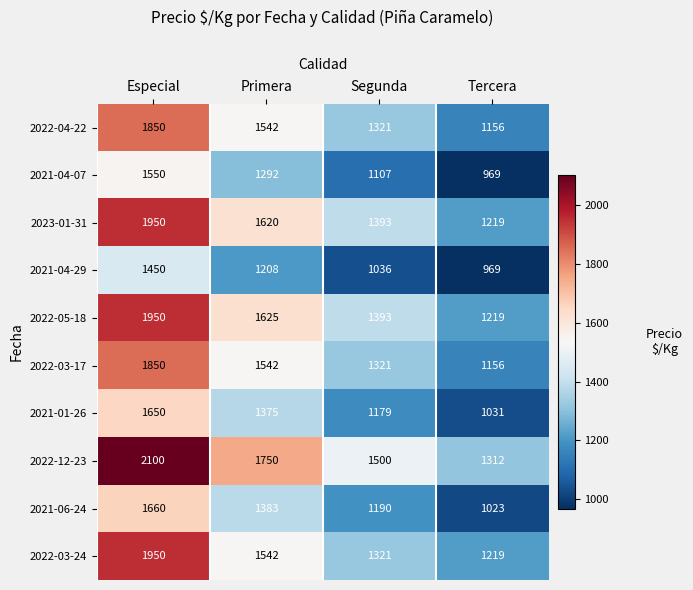

Rank the categories by 2022-03-24 value from lowest to highest.

Tercera, Segunda, Primera, Especial